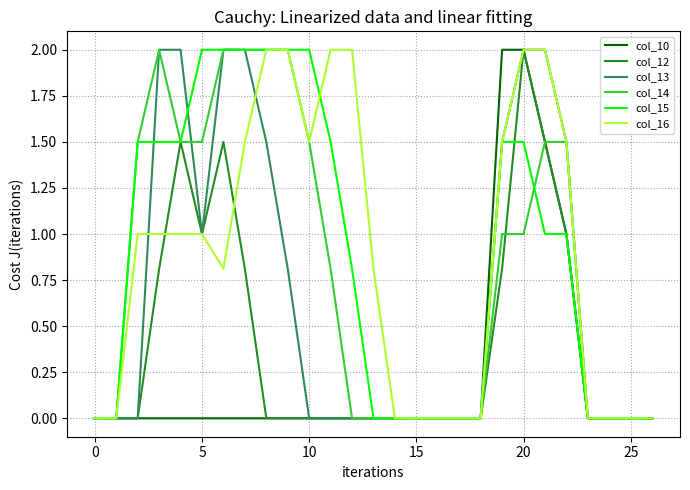

What are all the series names shown in the legend?

col_10, col_12, col_13, col_14, col_15, col_16